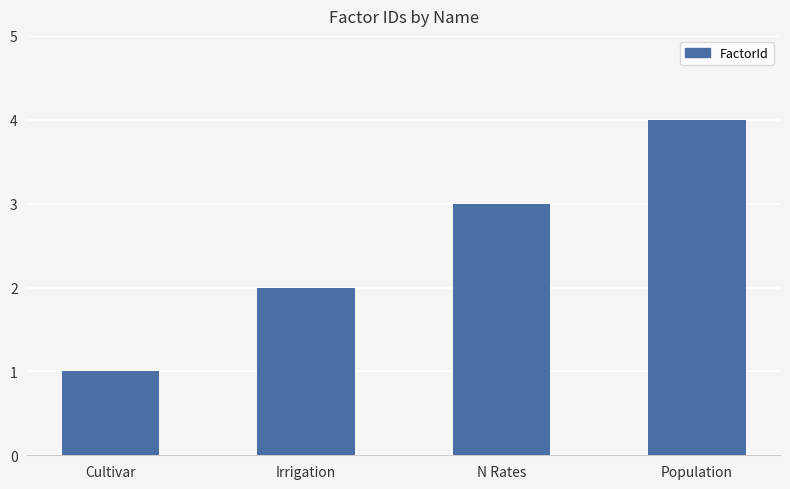

Rank the categories by value from highest to lowest.

Population, N Rates, Irrigation, Cultivar